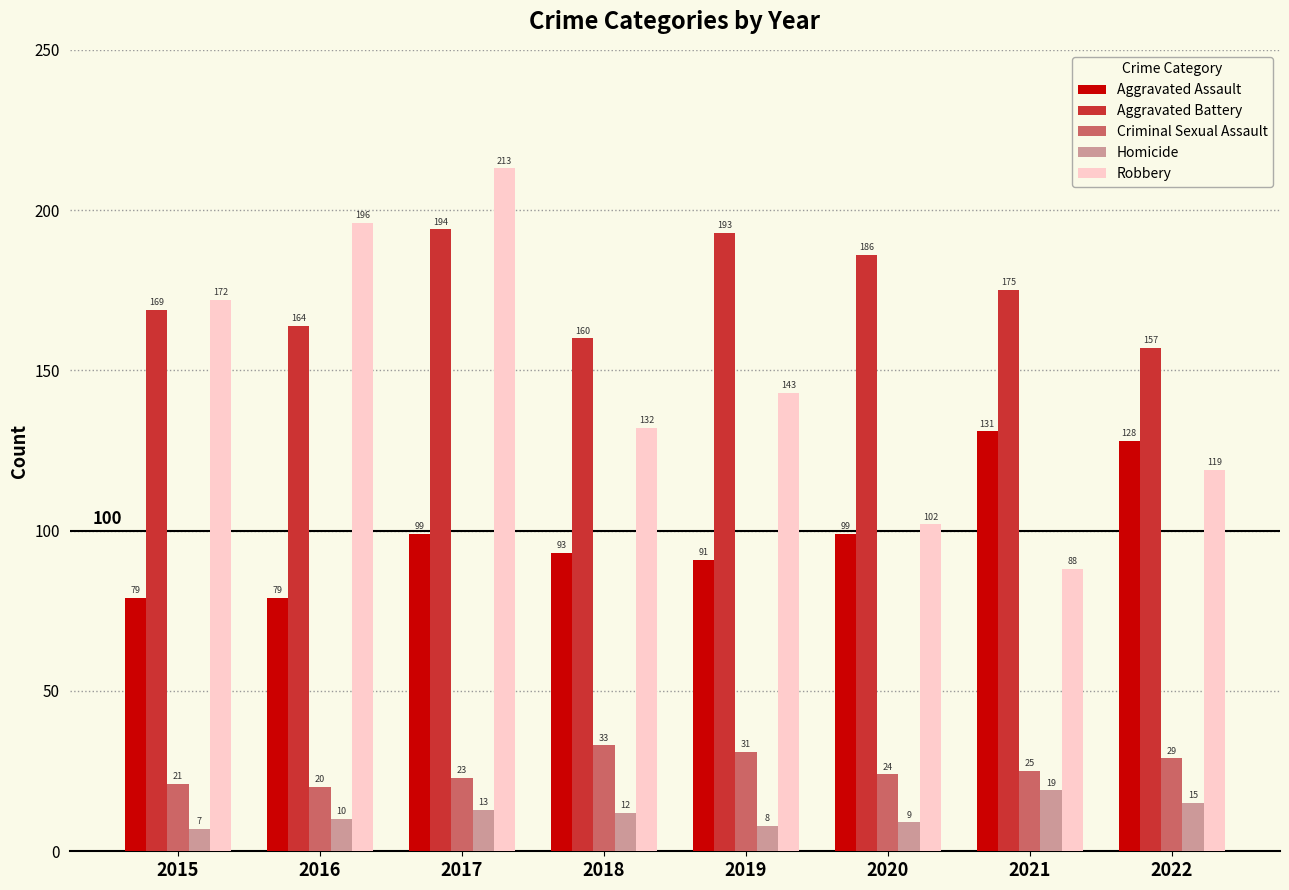

Does the chart contain stacked bars?

No